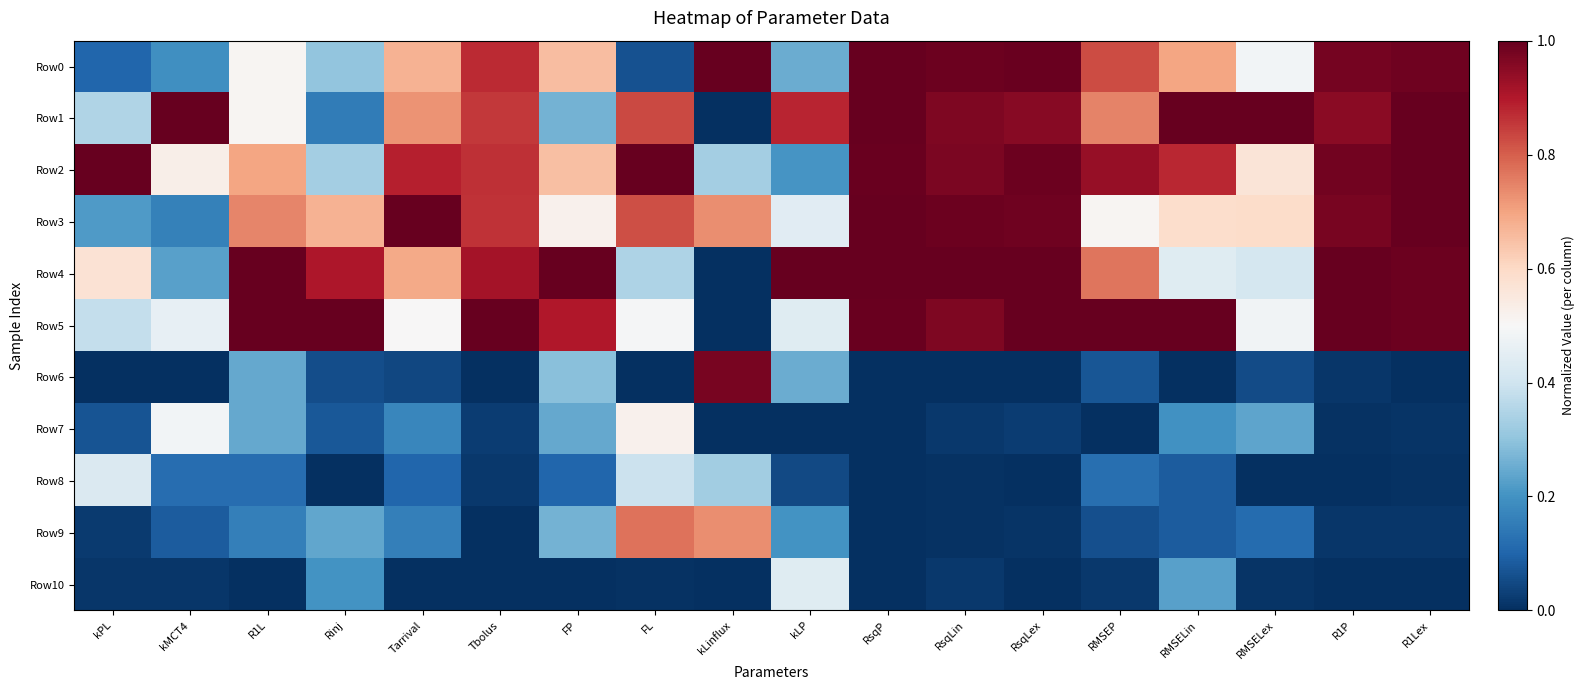

Reading left to right, what are all the values shown in this chart?

Row0: kPL=0.1	kMCT4=0.2	R1L=0.5	Rinj=0.3	Tarrival=0.7	Tbolus=0.9	FP=0.7	FL=0.1	kLinflux=1.0	kLP=0.3	RsqP=1.0	RsqLin=1.0	RsqLex=1.0	RMSEP=0.8	RMSELin=0.7	RMSELex=0.5	R1P=1.0	R1Lex=1.0
Row1: kPL=0.3	kMCT4=1.0	R1L=0.5	Rinj=0.2	Tarrival=0.7	Tbolus=0.9	FP=0.3	FL=0.8	kLinflux=0.0	kLP=0.9	RsqP=1.0	RsqLin=1.0	RsqLex=1.0	RMSEP=0.7	RMSELin=1.0	RMSELex=1.0	R1P=1.0	R1Lex=1.0
Row2: kPL=1.0	kMCT4=0.5	R1L=0.7	Rinj=0.3	Tarrival=0.9	Tbolus=0.9	FP=0.6	FL=1.0	kLinflux=0.3	kLP=0.2	RsqP=1.0	RsqLin=1.0	RsqLex=1.0	RMSEP=0.9	RMSELin=0.9	RMSELex=0.6	R1P=1.0	R1Lex=1.0
Row3: kPL=0.2	kMCT4=0.2	R1L=0.7	Rinj=0.7	Tarrival=1.0	Tbolus=0.9	FP=0.5	FL=0.8	kLinflux=0.7	kLP=0.4	RsqP=1.0	RsqLin=1.0	RsqLex=1.0	RMSEP=0.5	RMSELin=0.6	RMSELex=0.6	R1P=1.0	R1Lex=1.0
Row4: kPL=0.6	kMCT4=0.2	R1L=1.0	Rinj=0.9	Tarrival=0.7	Tbolus=0.9	FP=1.0	FL=0.3	kLinflux=0.0	kLP=1.0	RsqP=1.0	RsqLin=1.0	RsqLex=1.0	RMSEP=0.8	RMSELin=0.4	RMSELex=0.4	R1P=1.0	R1Lex=1.0
Row5: kPL=0.4	kMCT4=0.5	R1L=1.0	Rinj=1.0	Tarrival=0.5	Tbolus=1.0	FP=0.9	FL=0.5	kLinflux=0.0	kLP=0.4	RsqP=1.0	RsqLin=1.0	RsqLex=1.0	RMSEP=1.0	RMSELin=1.0	RMSELex=0.5	R1P=1.0	R1Lex=1.0
Row6: kPL=0.0	kMCT4=0.0	R1L=0.2	Rinj=0.1	Tarrival=0.0	Tbolus=0.0	FP=0.3	FL=0.0	kLinflux=1.0	kLP=0.3	RsqP=0.0	RsqLin=0.0	RsqLex=0.0	RMSEP=0.1	RMSELin=0.0	RMSELex=0.1	R1P=0.0	R1Lex=0.0
Row7: kPL=0.1	kMCT4=0.5	R1L=0.2	Rinj=0.1	Tarrival=0.2	Tbolus=0.0	FP=0.2	FL=0.5	kLinflux=0.0	kLP=0.0	RsqP=0.0	RsqLin=0.0	RsqLex=0.0	RMSEP=0.0	RMSELin=0.2	RMSELex=0.2	R1P=0.0	R1Lex=0.0
Row8: kPL=0.4	kMCT4=0.1	R1L=0.1	Rinj=0.0	Tarrival=0.1	Tbolus=0.0	FP=0.1	FL=0.4	kLinflux=0.3	kLP=0.0	RsqP=0.0	RsqLin=0.0	RsqLex=0.0	RMSEP=0.1	RMSELin=0.1	RMSELex=0.0	R1P=0.0	R1Lex=0.0
Row9: kPL=0.0	kMCT4=0.1	R1L=0.2	Rinj=0.2	Tarrival=0.2	Tbolus=0.0	FP=0.3	FL=0.8	kLinflux=0.7	kLP=0.2	RsqP=0.0	RsqLin=0.0	RsqLex=0.0	RMSEP=0.1	RMSELin=0.1	RMSELex=0.1	R1P=0.0	R1Lex=0.0
Row10: kPL=0.0	kMCT4=0.0	R1L=0.0	Rinj=0.2	Tarrival=0.0	Tbolus=0.0	FP=0.0	FL=0.0	kLinflux=0.0	kLP=0.4	RsqP=0.0	RsqLin=0.0	RsqLex=0.0	RMSEP=0.0	RMSELin=0.2	RMSELex=0.0	R1P=0.0	R1Lex=0.0